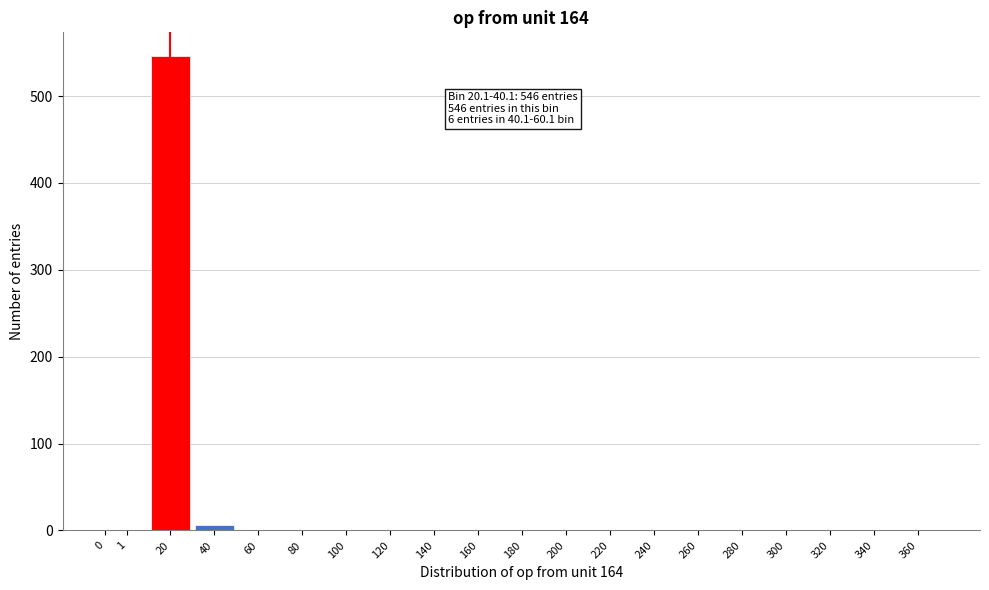

True or false: the data shows 196 at 180.

False